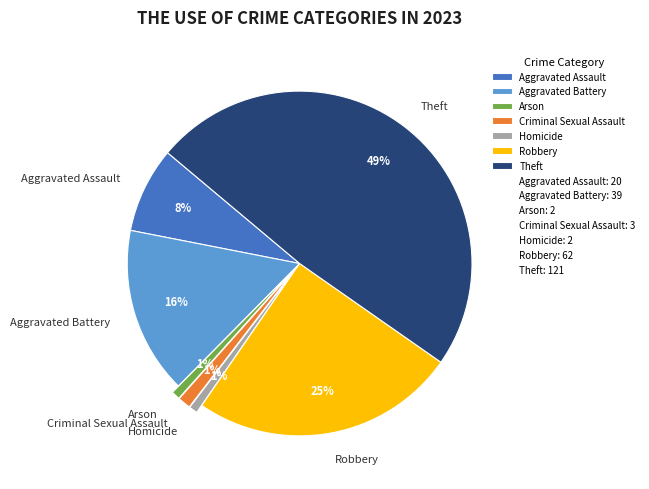

To the nearest percent, what is the difference between the largest and smallest slice percentages?

48%